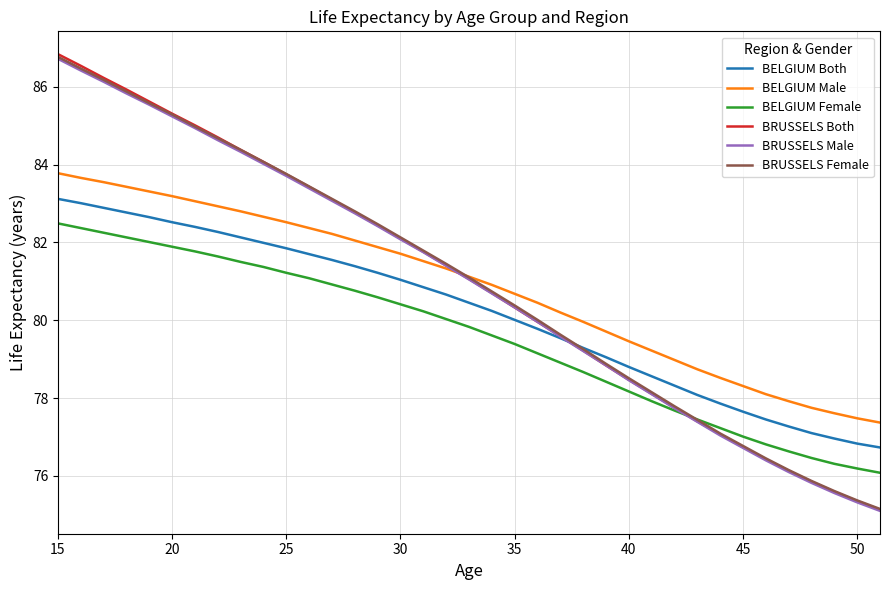

What is the highest value of the BELGIUM Both series?

83.1